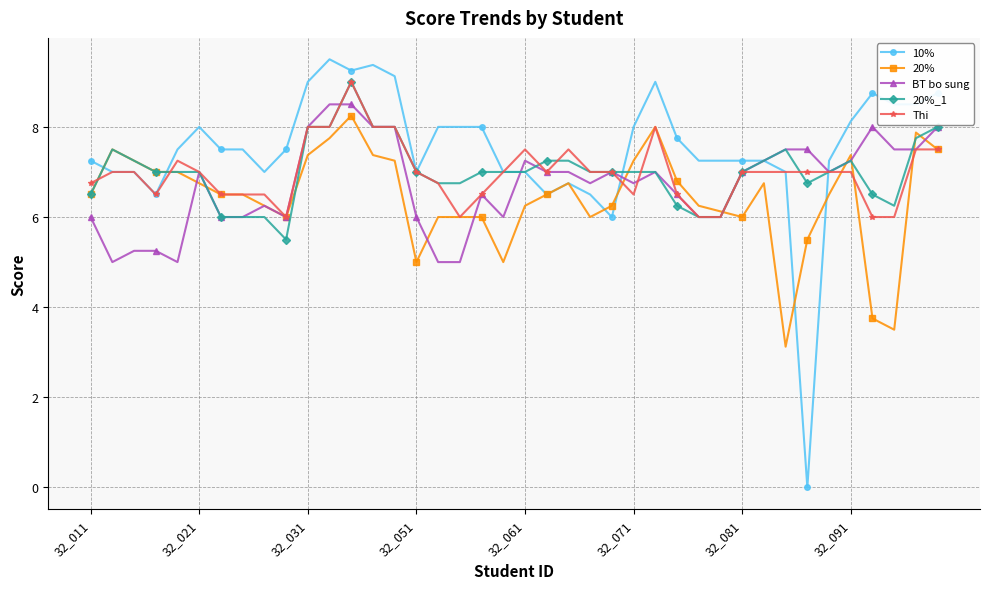

Count the number of data series in this chart.

5